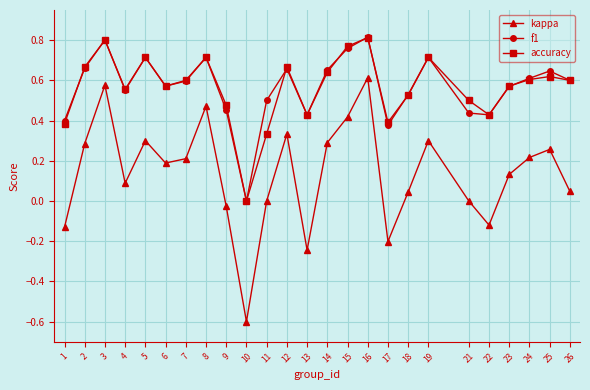

True or false: f1 and kappa cross at least once.

False